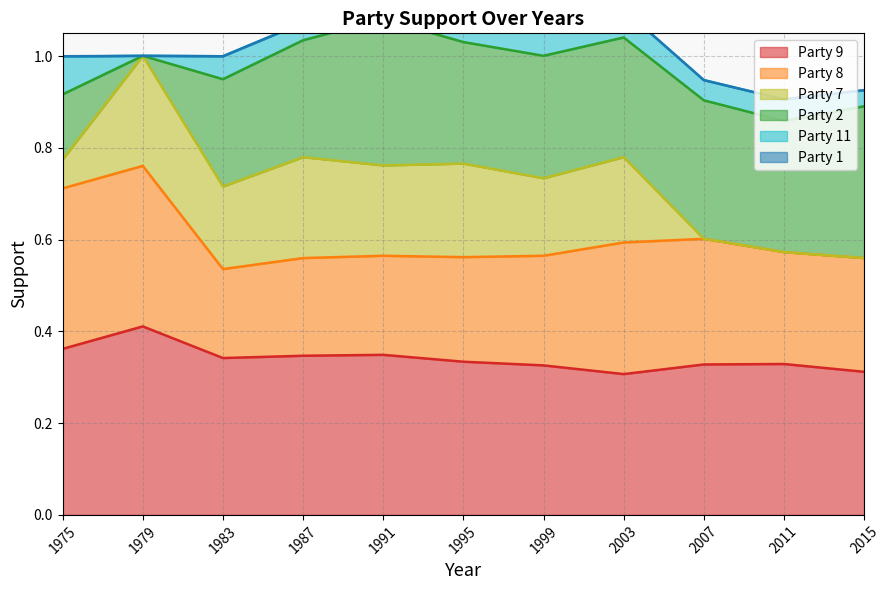

After their last crossing, which series has the higher values: party_8 or party_7?

party_8